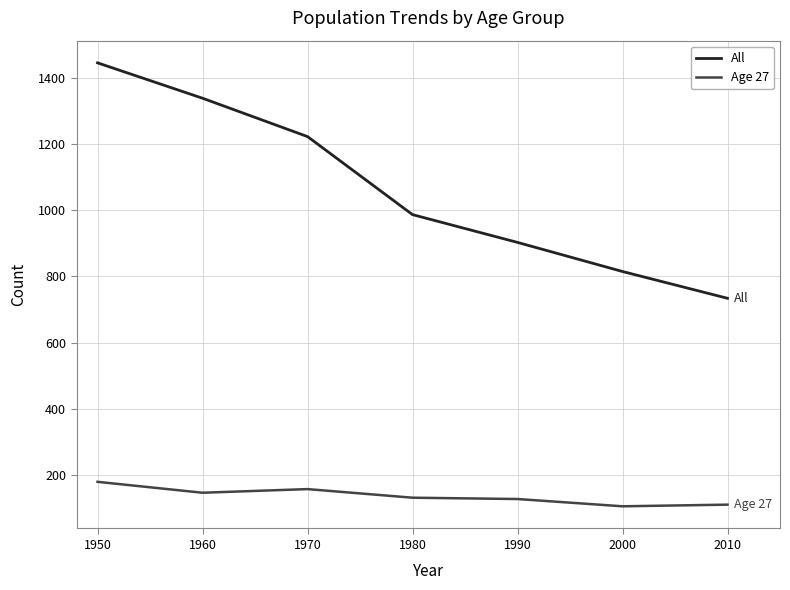

Which label corresponds to the largest value in the chart?

1950